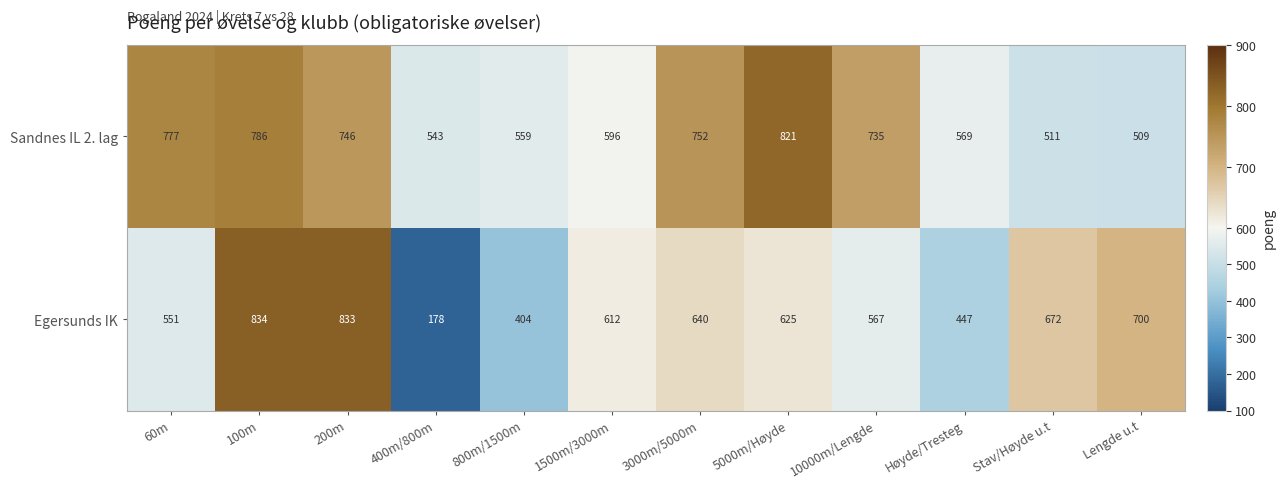

At which label is Egersunds IK closest to 506?

60m